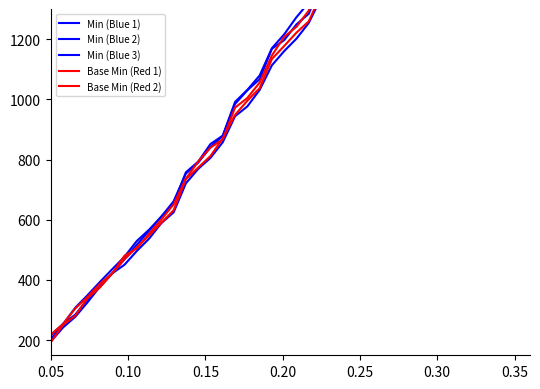

Is the value of Min (Blue 2) at 16 greater than the value of Min (Blue 3) at 18?

No